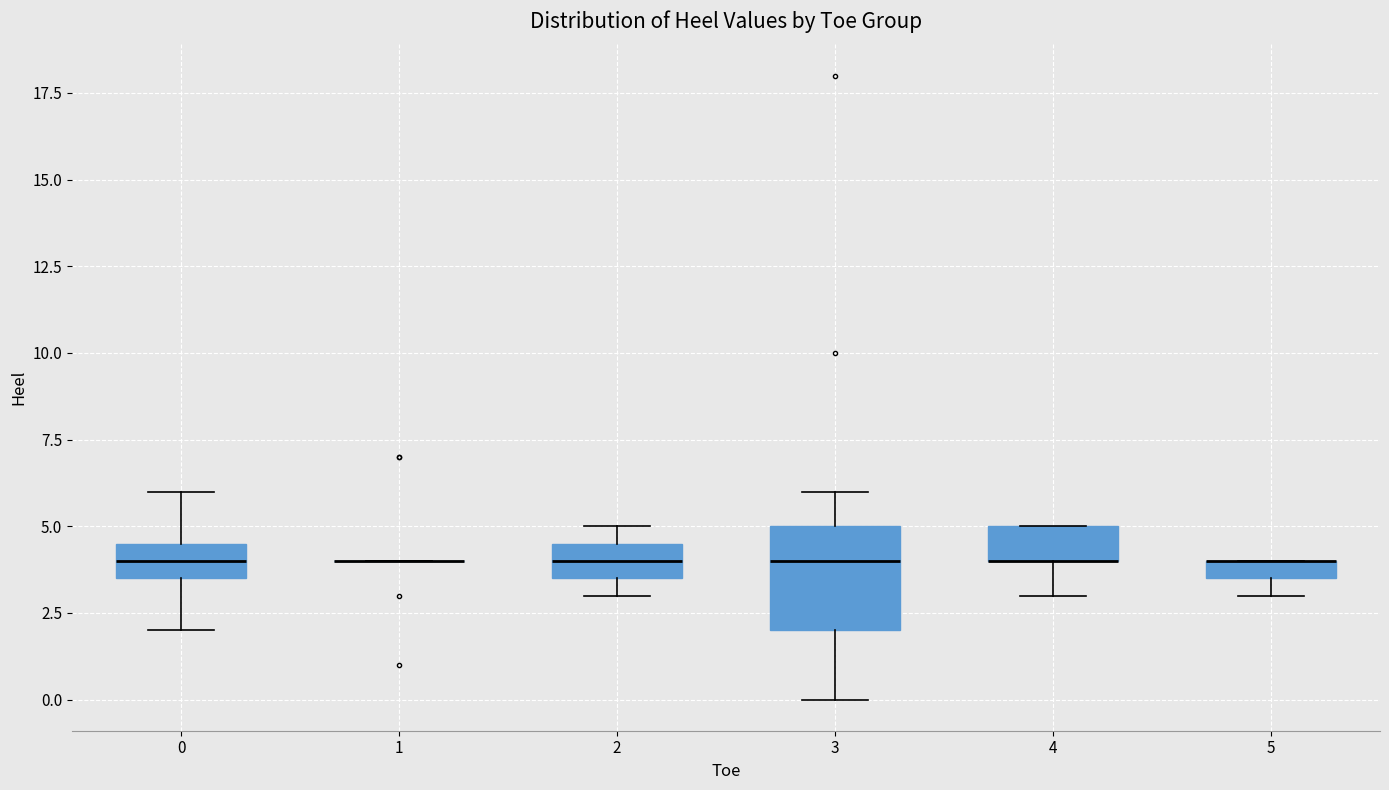

Comparing the boxes themselves (not the whiskers), which one is the tallest?

3